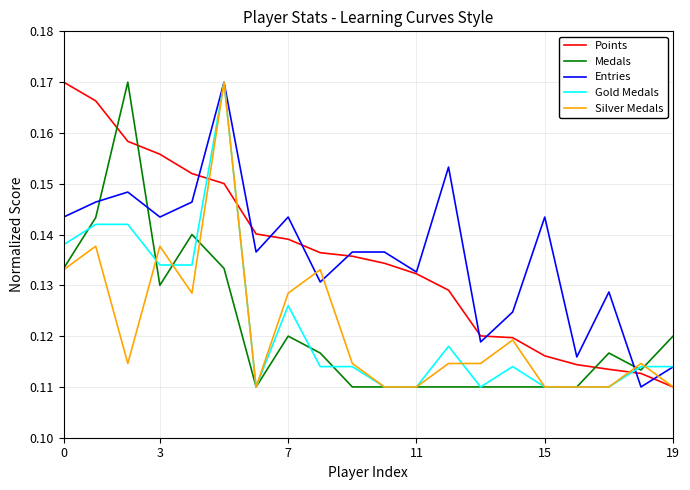

True or false: Silver Medals has more than 2 points higher than both neighbors.

True